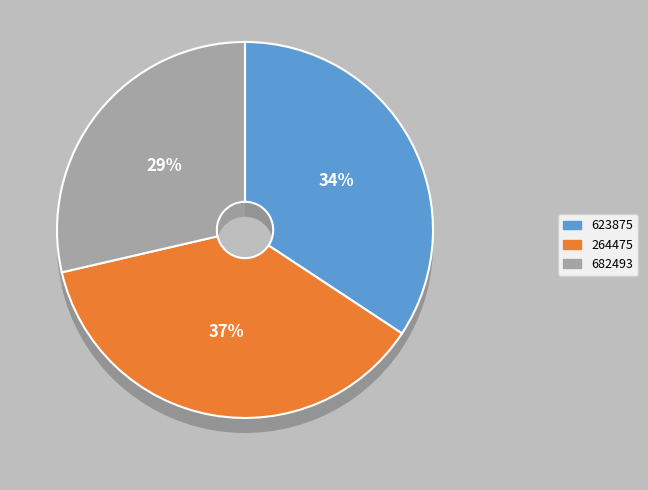

Count the number of slices in the pie.

3